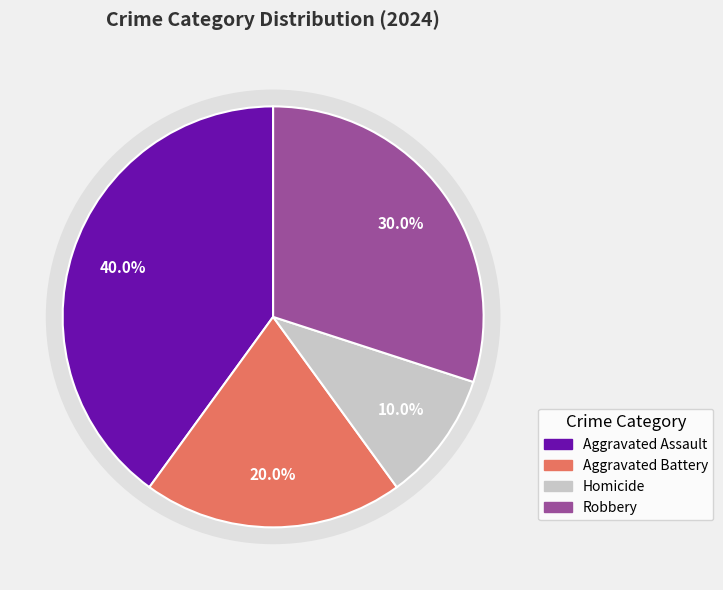

Approximately how many times larger is the value at Robbery compared to Aggravated Battery?

1.5